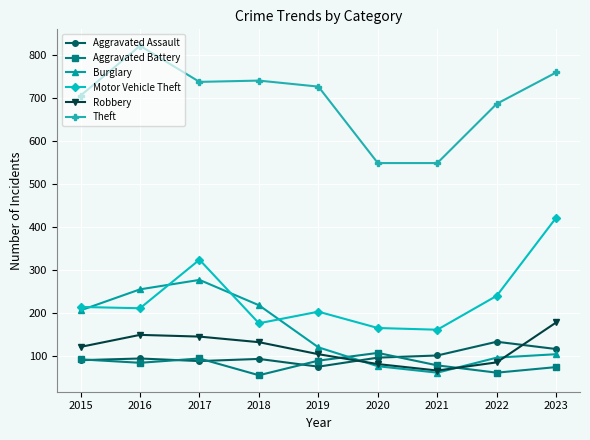

How many interior local peaks does the Robbery series have?

1